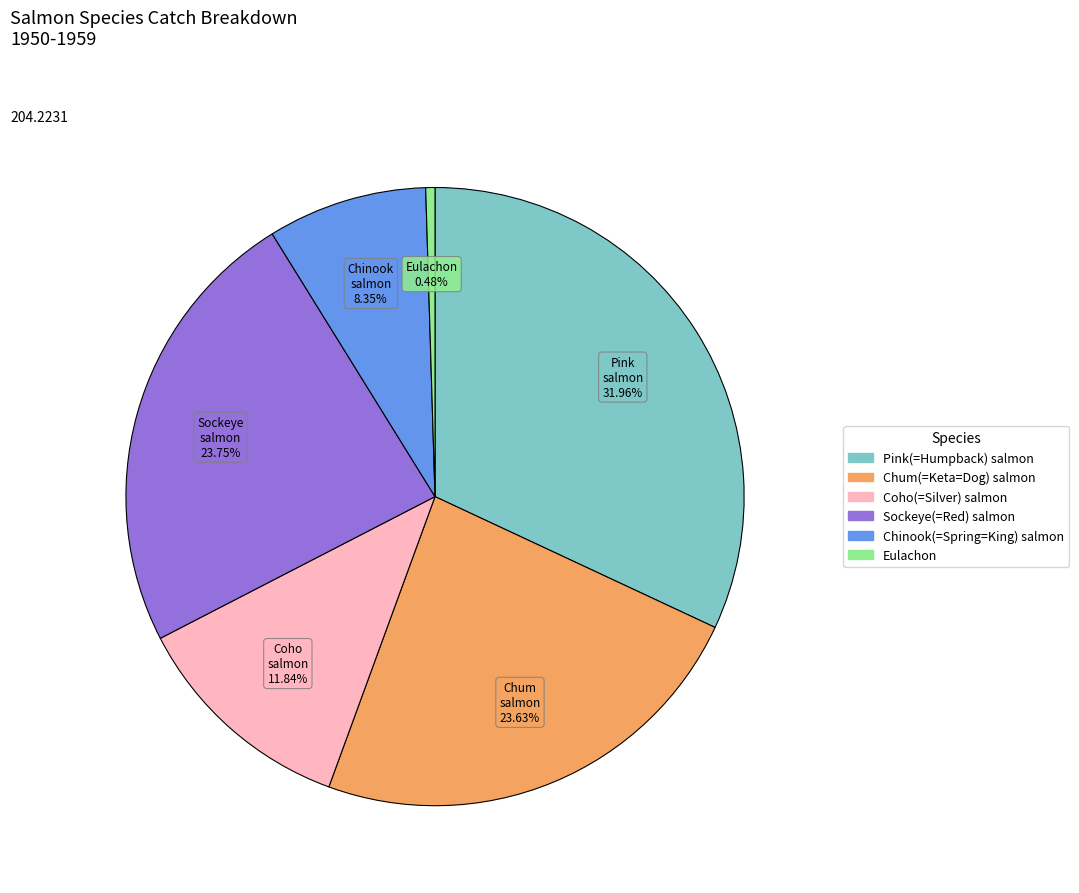

What is the largest slice in the pie chart?

Pink(=Humpback) salmon